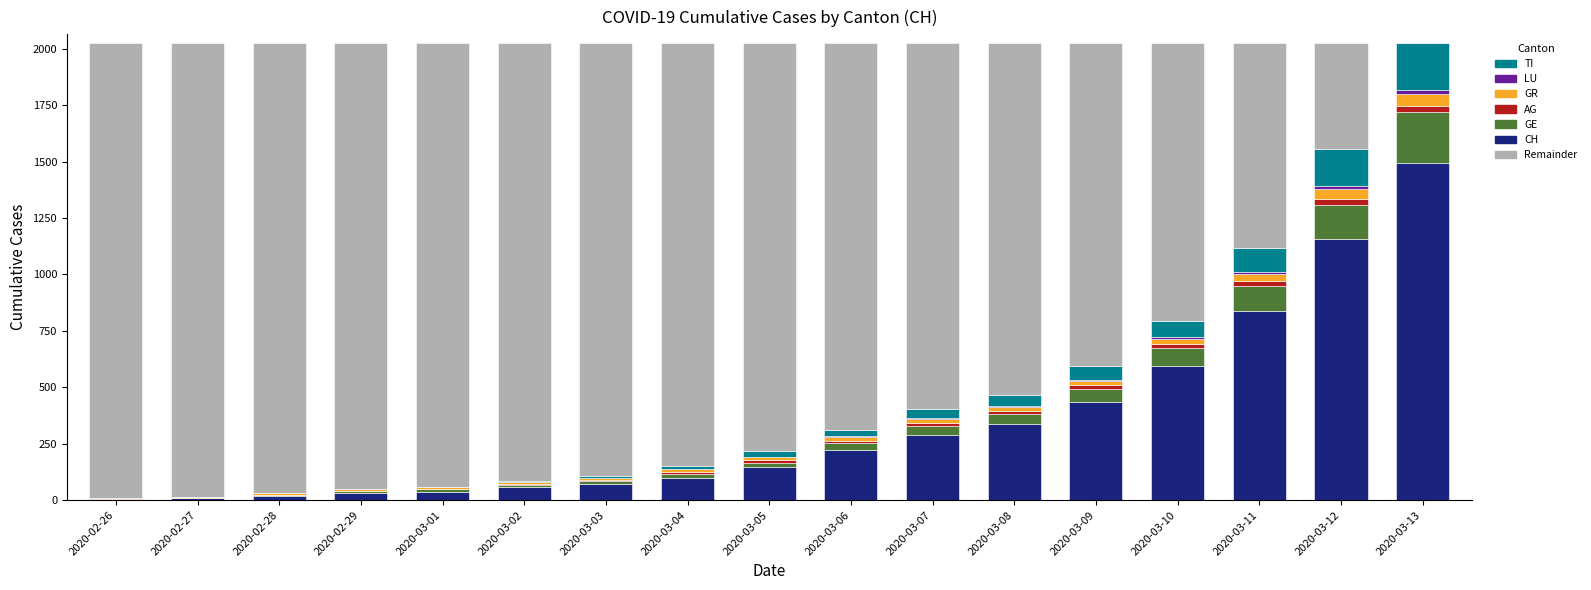

What position from the left is 2020-02-28?

3